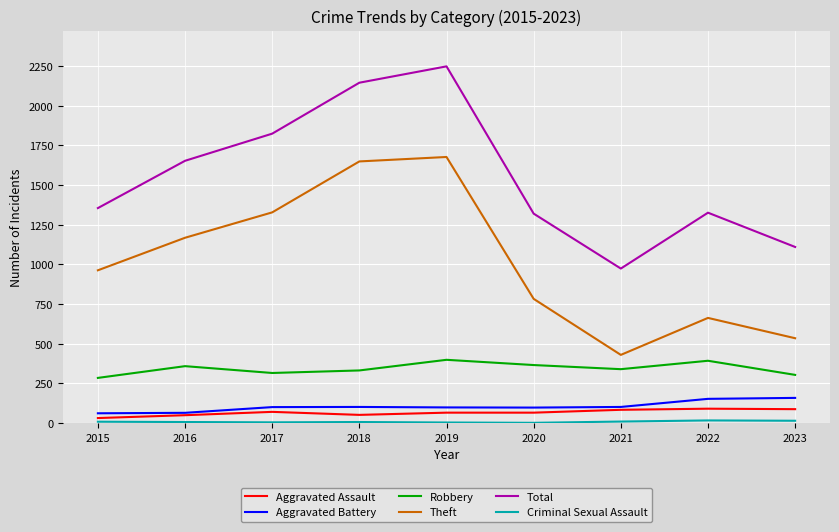

True or false: Total and Aggravated Assault intersect in this chart.

False